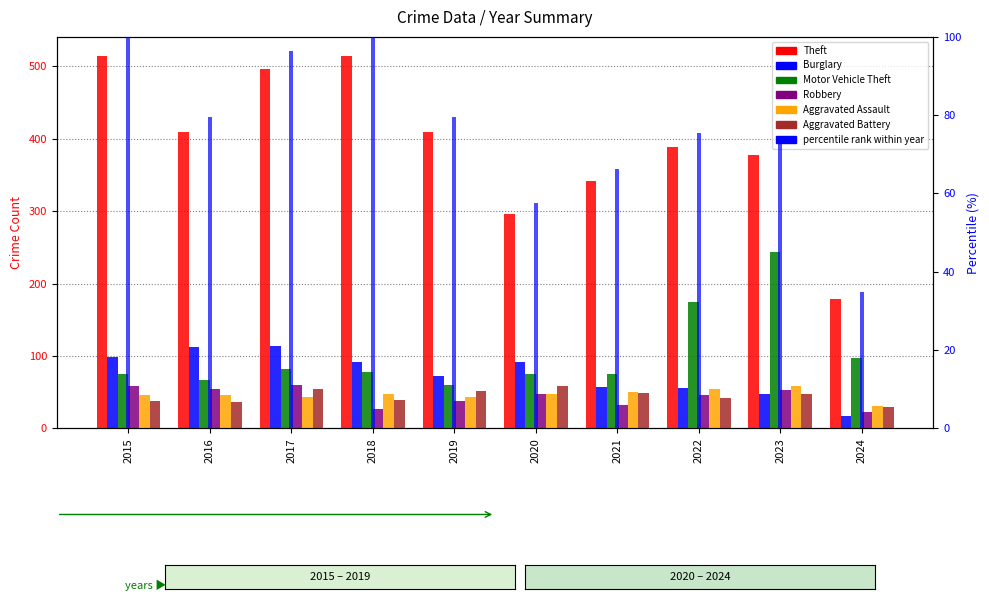

Reading left to right, transcribe all the data shown in this chart.

Theft: 2015=515	2016=409	2017=497	2018=515	2019=409	2020=296	2021=341	2022=388	2023=378	2024=179
Burglary: 2015=98	2016=112	2017=114	2018=92	2019=72	2020=92	2021=57	2022=56	2023=47	2024=17
Motor Vehicle Theft: 2015=75	2016=67	2017=82	2018=78	2019=60	2020=75	2021=75	2022=175	2023=243	2024=97
Robbery: 2015=59	2016=54	2017=60	2018=27	2019=38	2020=48	2021=32	2022=46	2023=53	2024=23
Aggravated Assault: 2015=46	2016=46	2017=44	2018=48	2019=44	2020=48	2021=50	2022=55	2023=59	2024=31
Aggravated Battery: 2015=38	2016=37	2017=54	2018=39	2019=51	2020=59	2021=49	2022=42	2023=47	2024=29